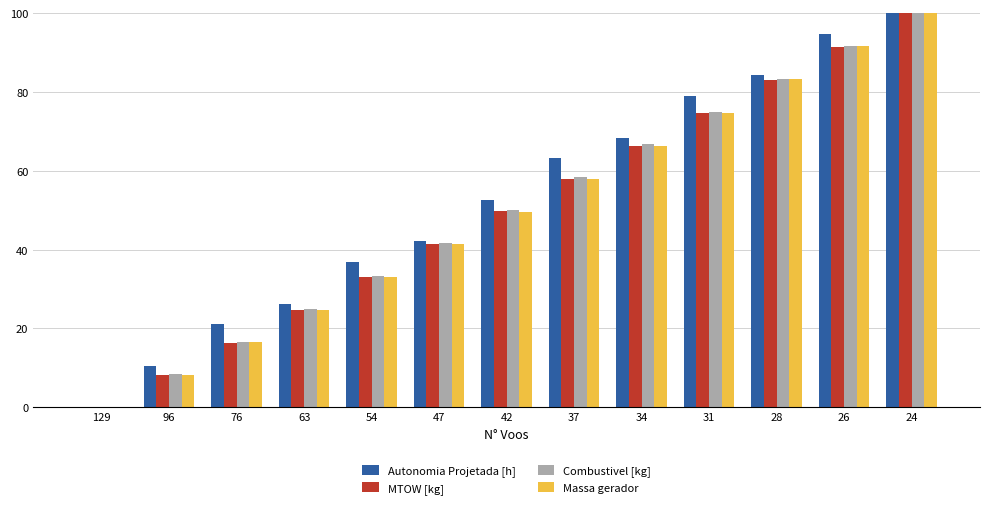

What is the sum of all Autonomia Projetada [h] values?

678.9